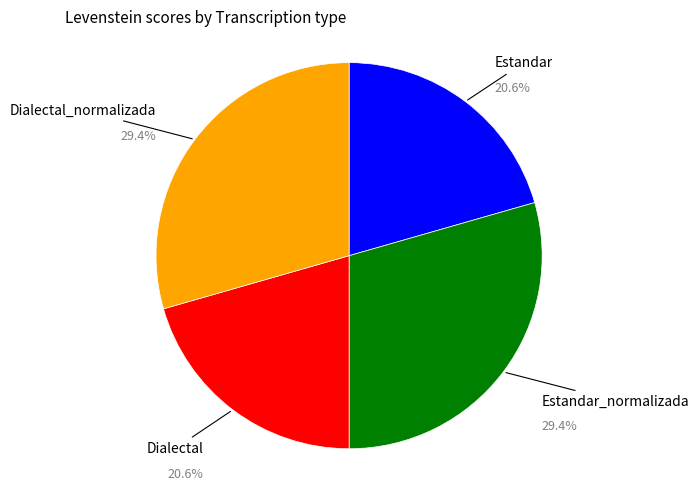

Approximately how many times larger is the value at Dialectal compared to Estandar_normalizada?

0.7